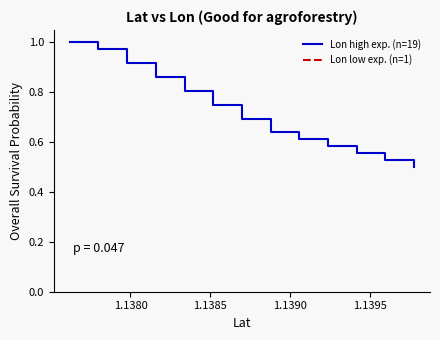

What is the sum of all values?

14.2